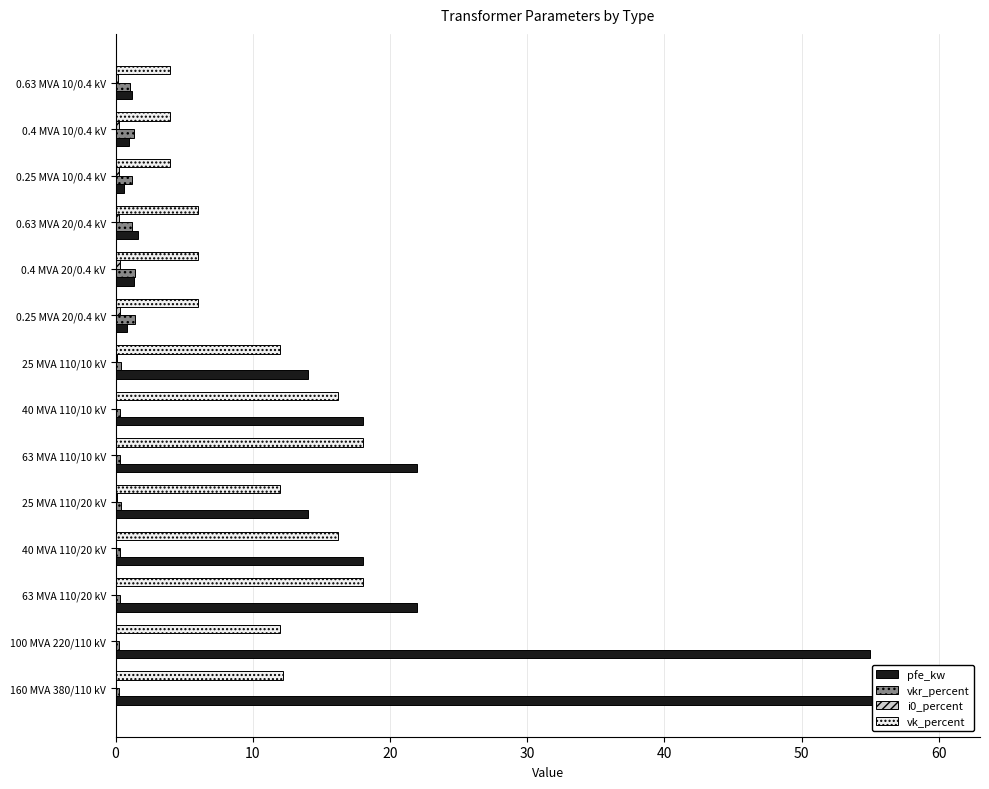

Is the value of vk_percent at 100 MVA 220/110 kV greater than the value of i0_percent at 63 MVA 110/20 kV?

Yes